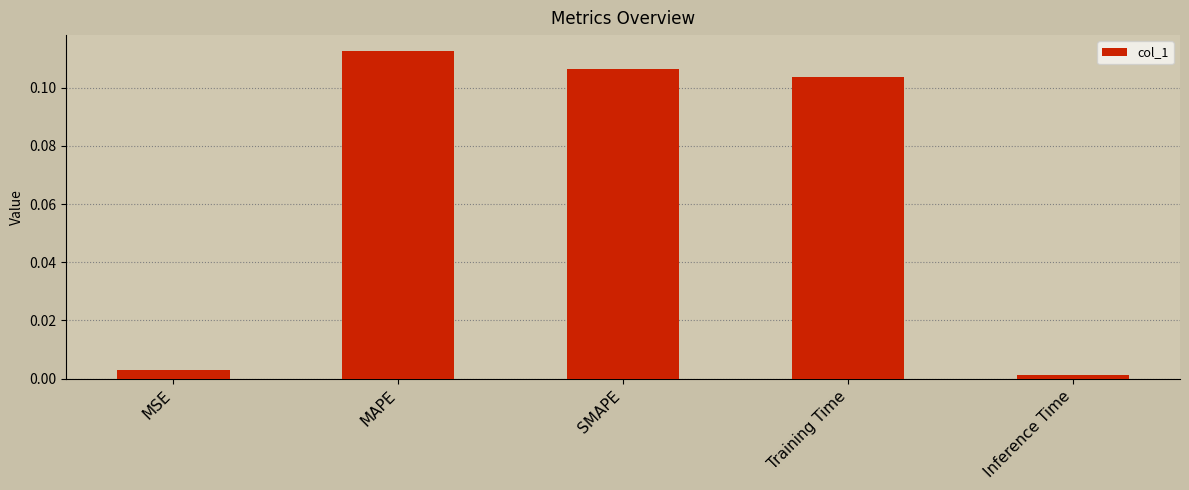

What is the sum of all values?

0.3